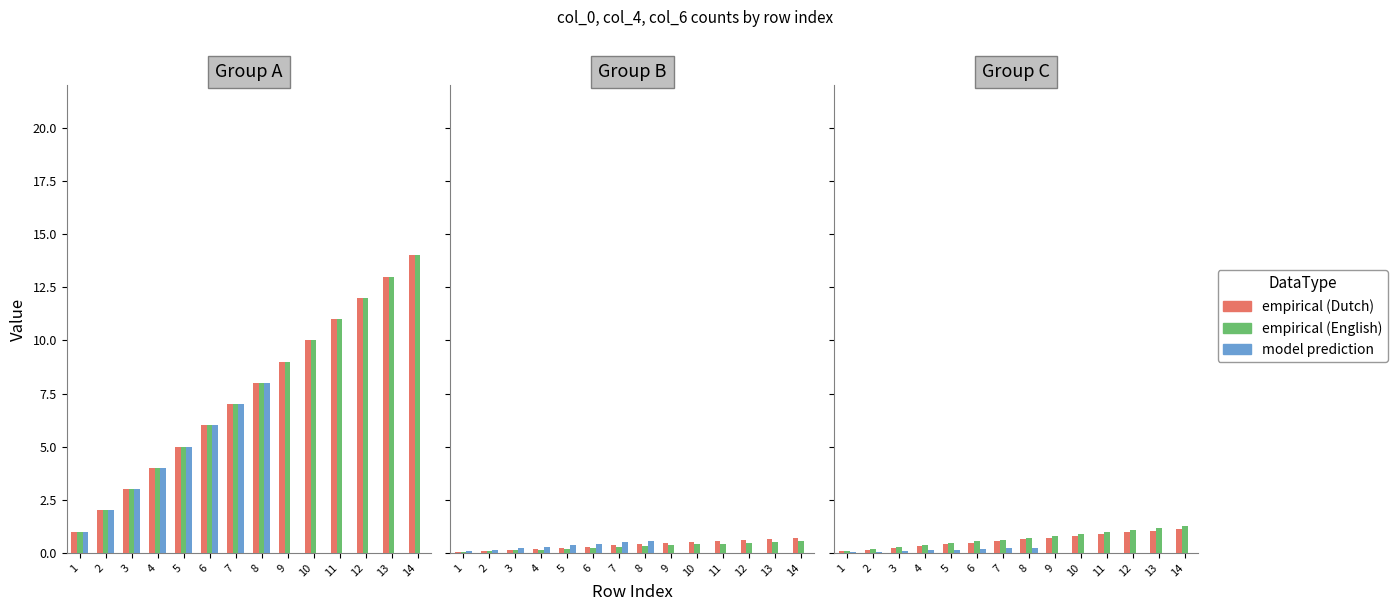

How many series are shown in this chart?

3